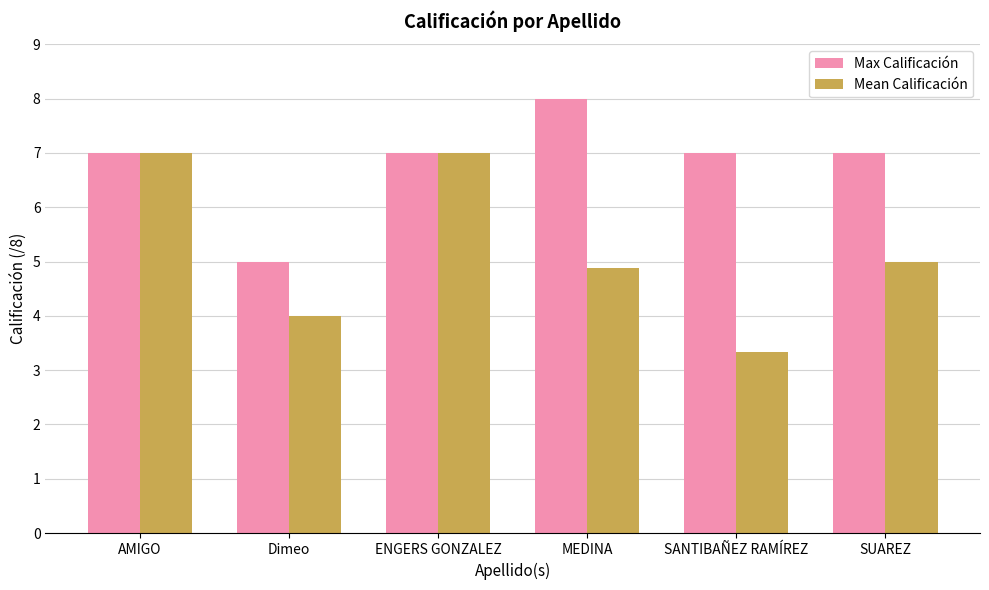

What is the total value across all series at AMIGO?

14.0